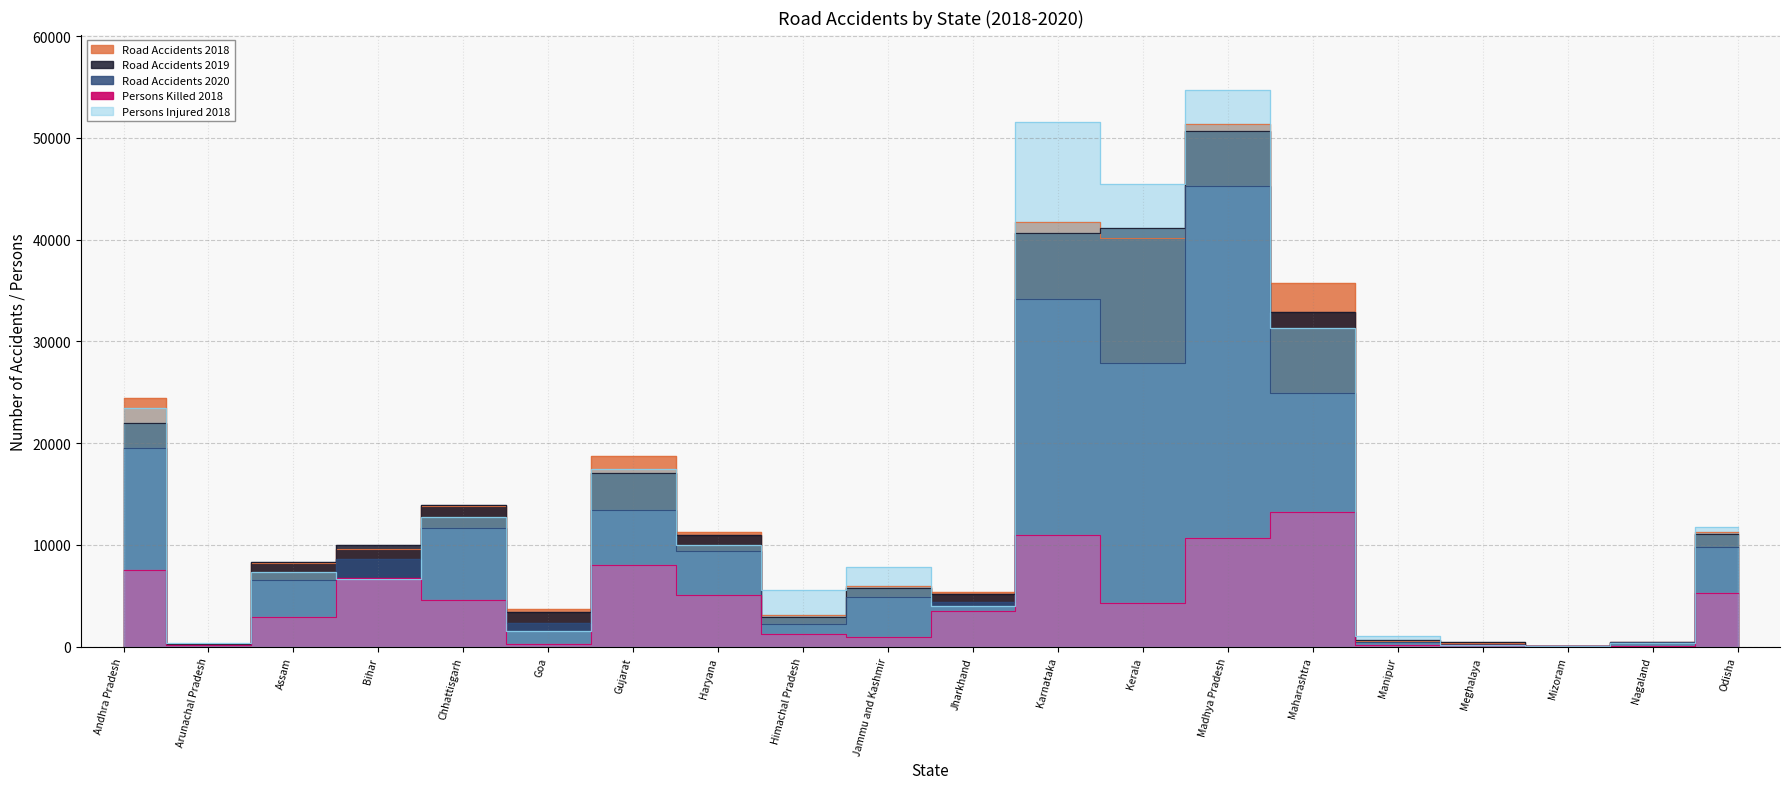

At which category does Road Accidents 2018 reach its first local valley?

Arunachal Pradesh